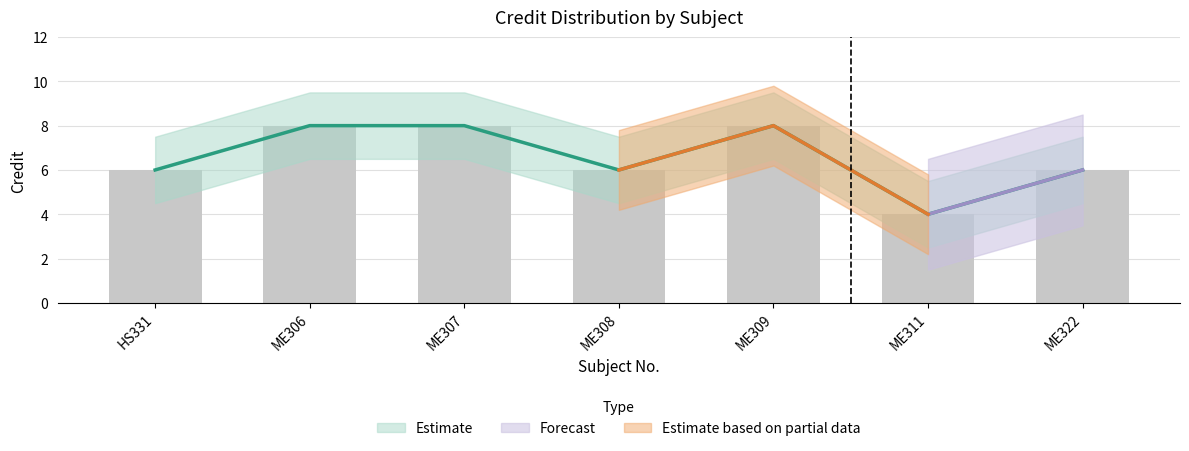

What is the difference between the maximum and minimum values?

4